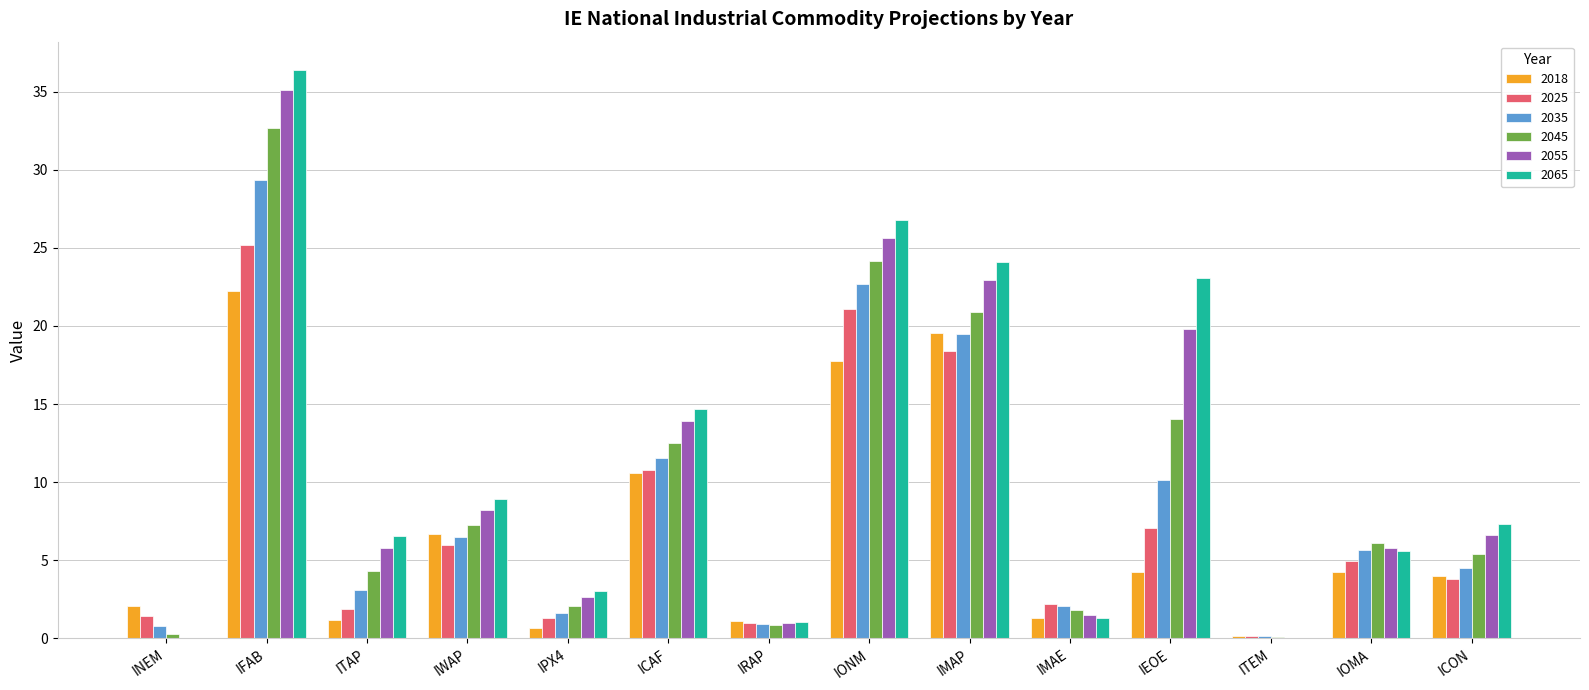

What is the approximate value of 2055 at IONM?

25.6